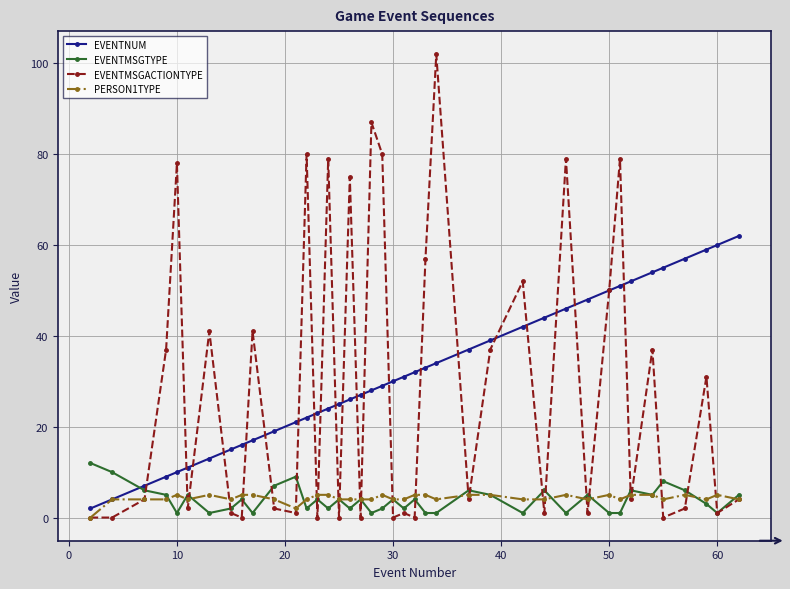

True or false: EVENTMSGTYPE has more than 1 interior local peaks.

True